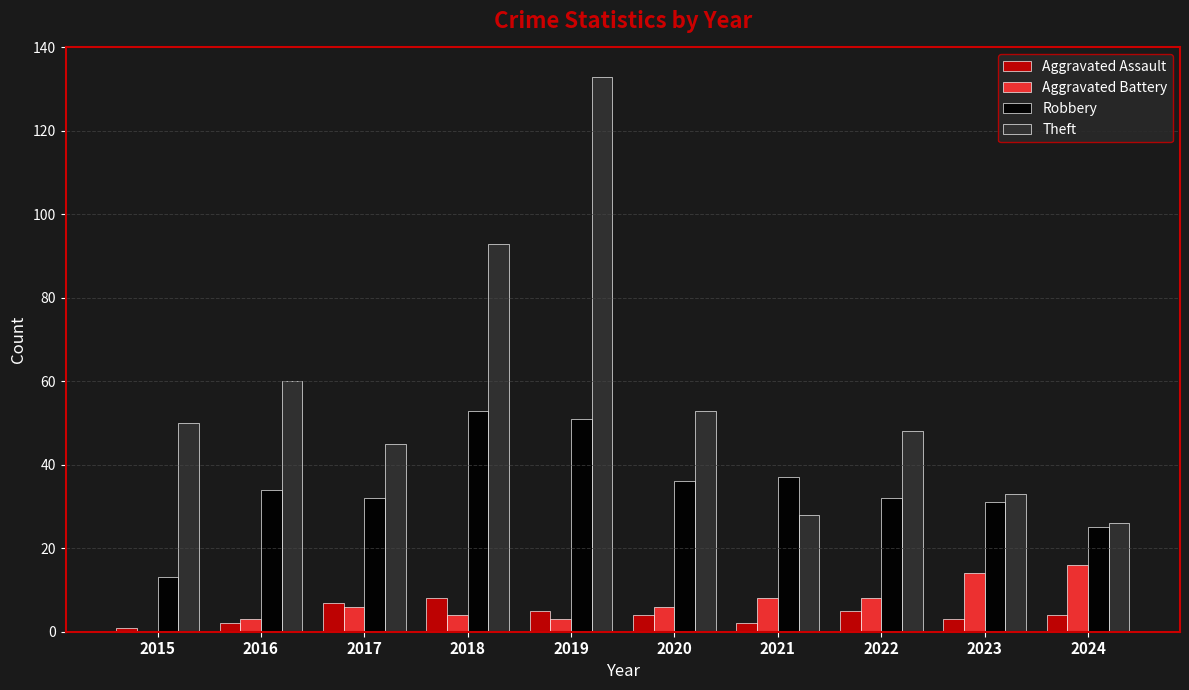

What is the highest value of the Aggravated Battery series?

16